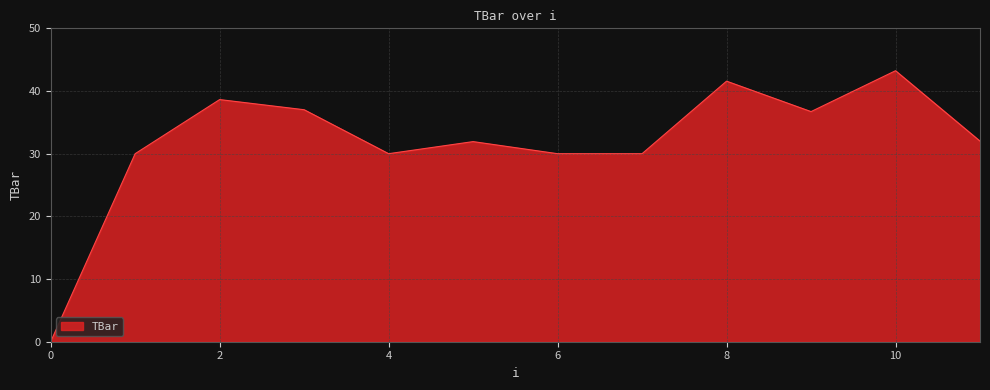

What is the maximum value shown in the chart?

43.2